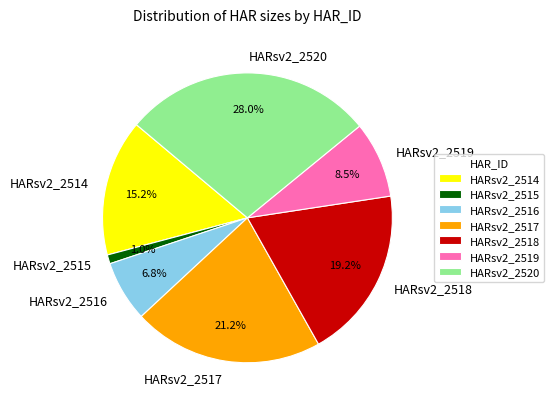

Which has a higher value, HARsv2_2518 or HARsv2_2520?

HARsv2_2520